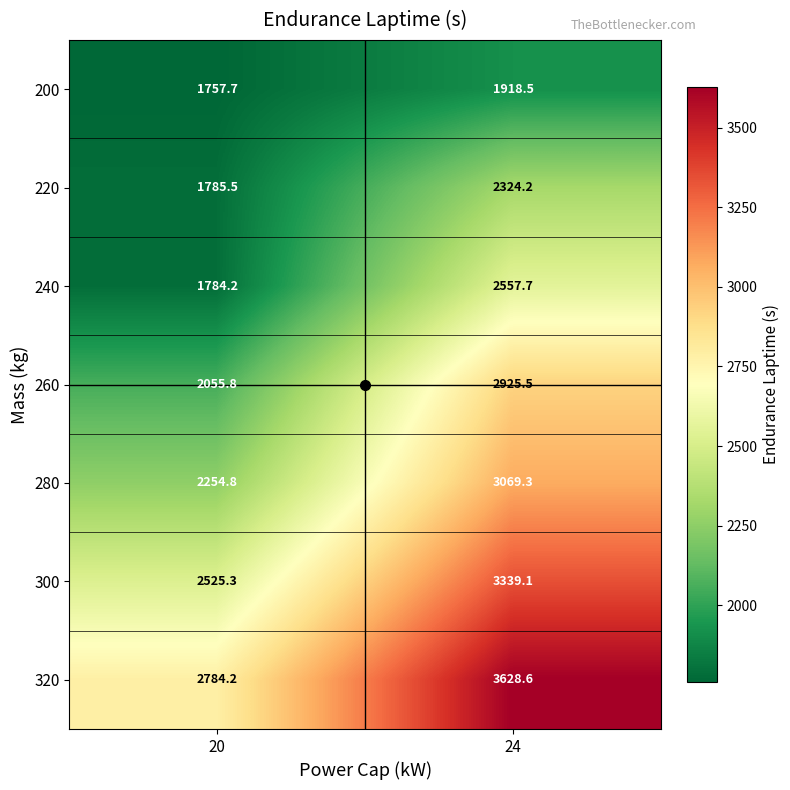

What is the sum of all 320 values?

6412.8